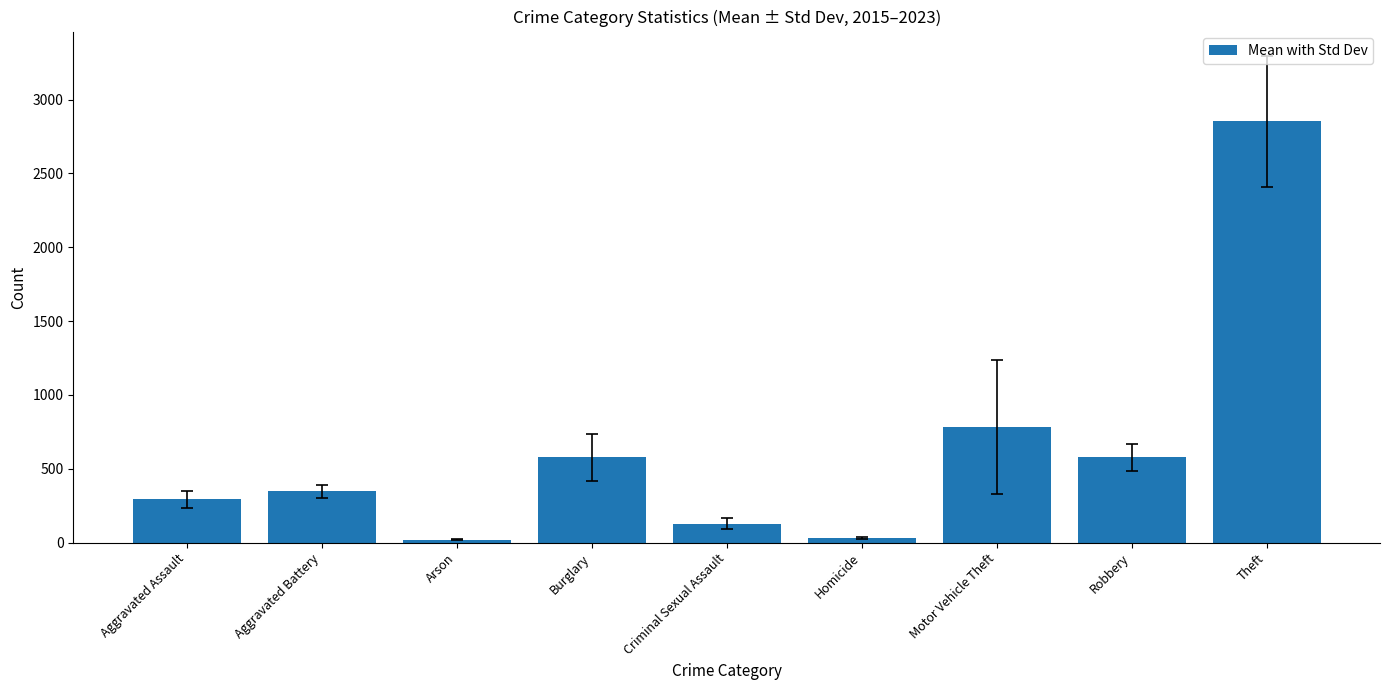

True or false: the data shows 261.0 at Burglary.

False